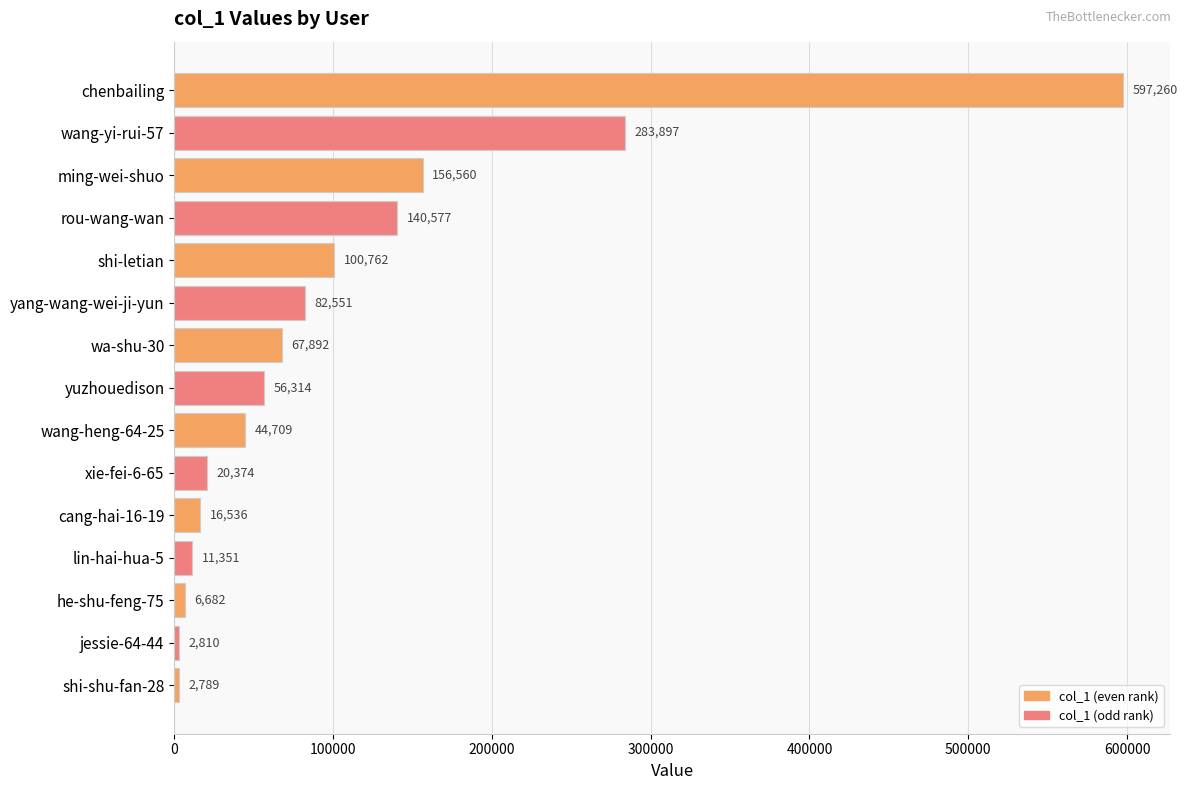

What is the change in value from he-shu-feng-75 to jessie-64-44?

-3872